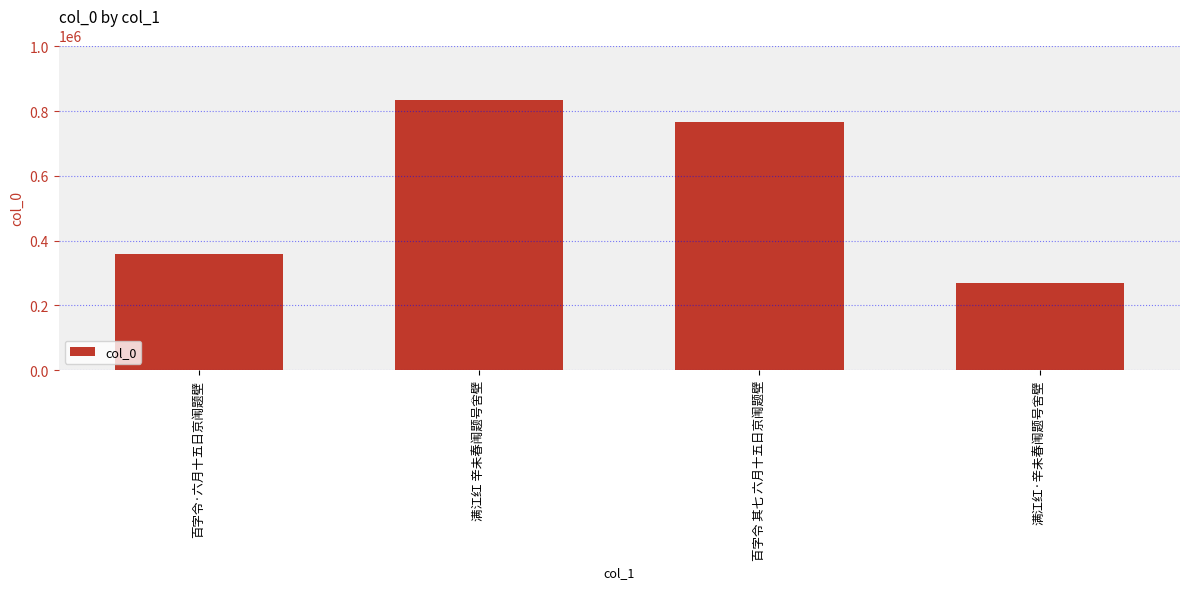

Reading left to right, what are all the values shown in this chart?

359847	835798	765646	268581